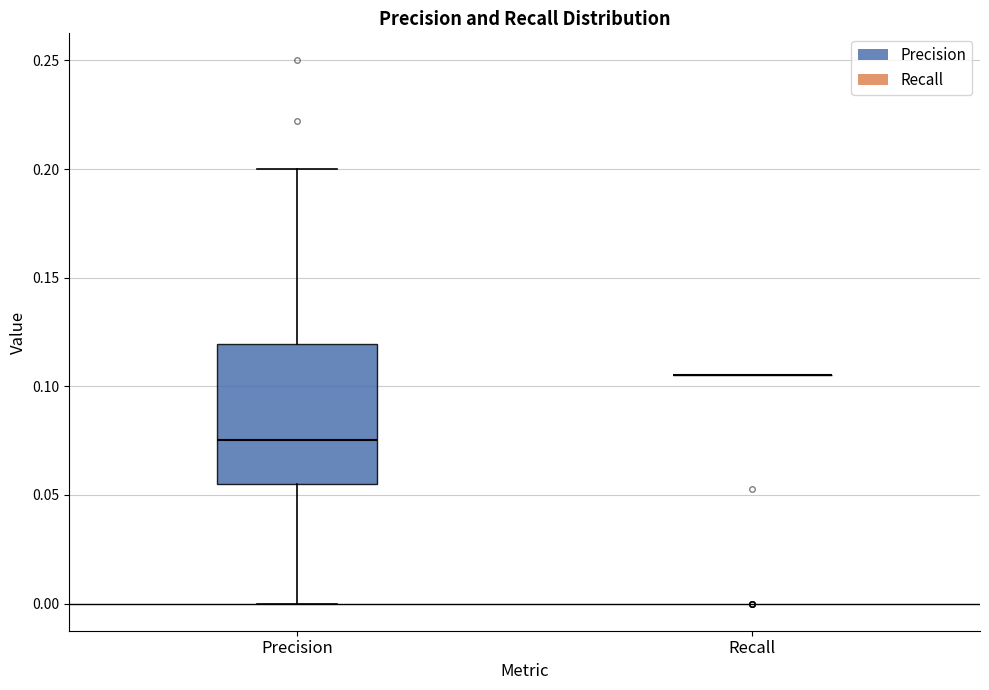

Which box is the tallest, from its lower edge to its upper edge?

Precision